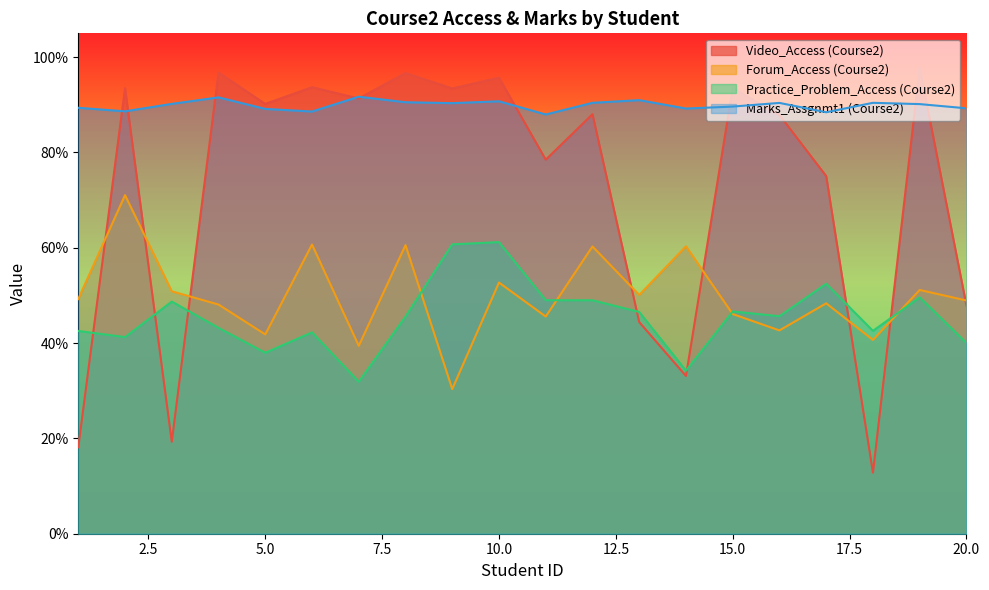

What is the difference between the second highest and second lowest values in the Video_Access (Course2) series?

0.8